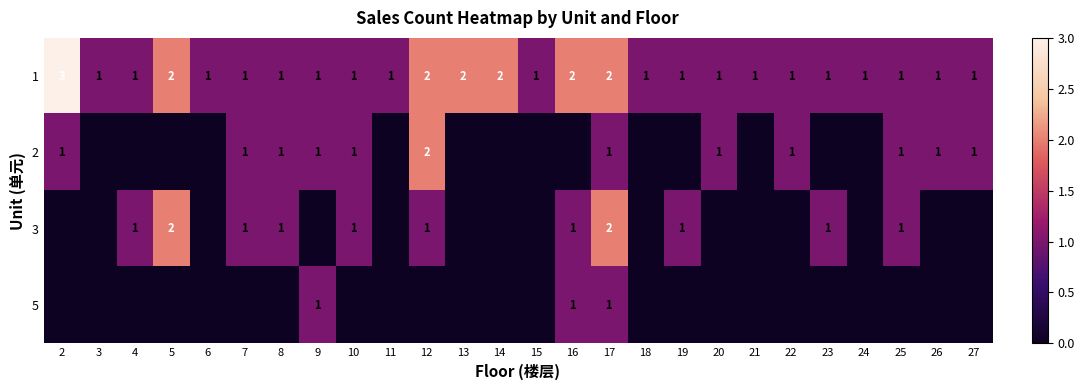

Is it true that 1 equals 4 at 17?

False